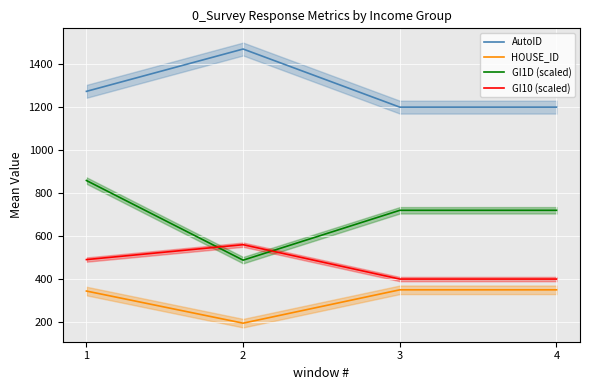

At how many categories does at least one series exceed 1345?

1